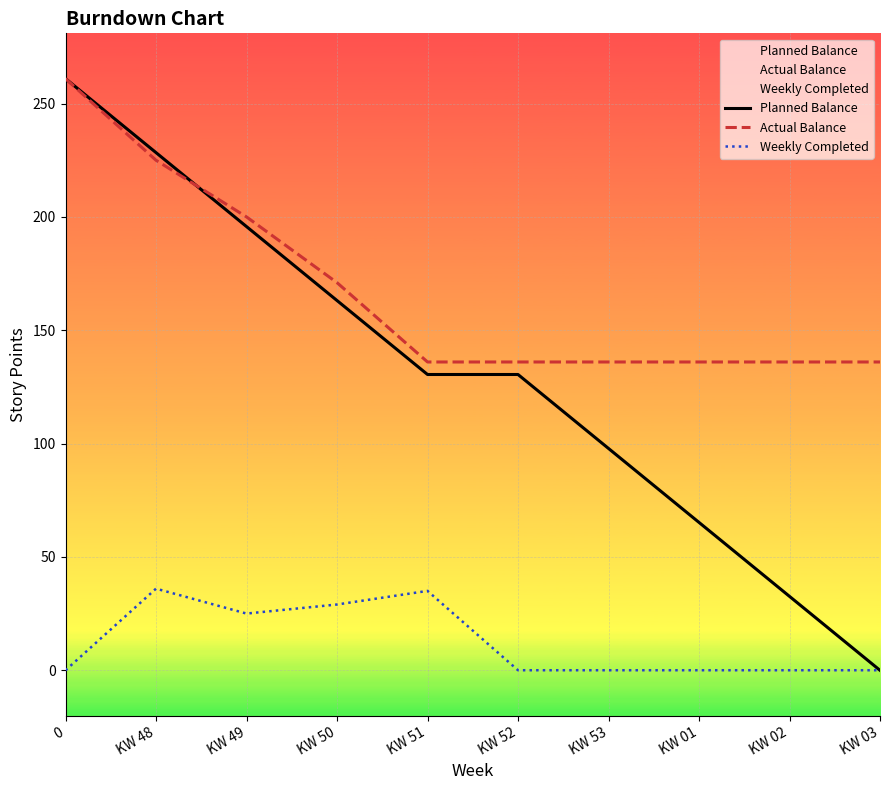

List the labels in order of Planned Balance value, largest first.

0, KW 48, KW 49, KW 50, KW 51, KW 52, KW 53, KW 01, KW 02, KW 03